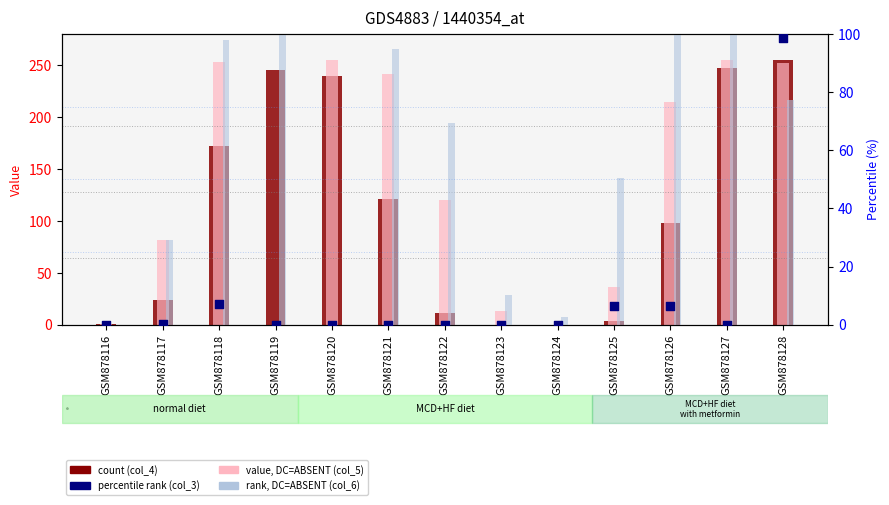

Which series has the largest Y range (max minus min)?

col_4 (count)